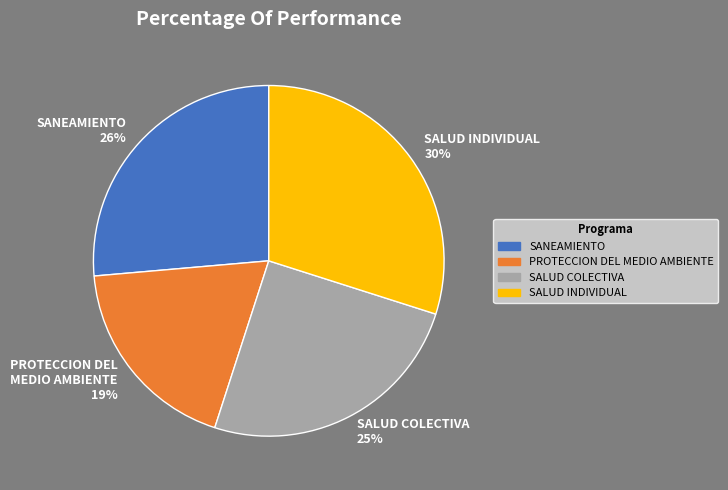

How many segments does this pie chart have?

4